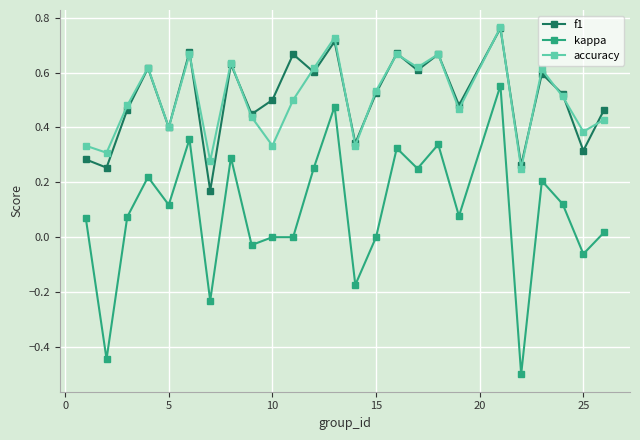

Which series has the largest range (max minus min)?

kappa